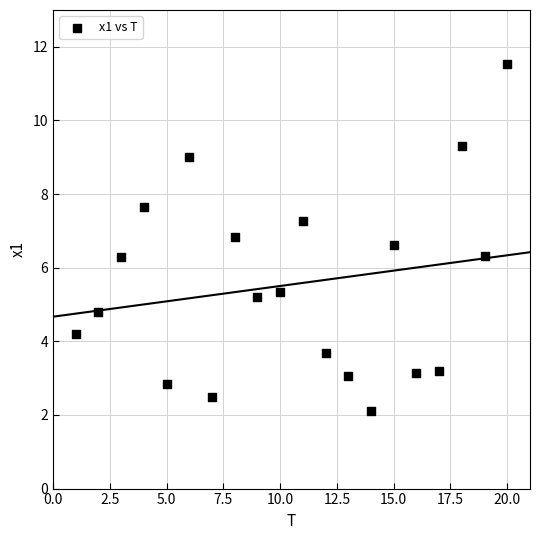

What is the range of X values (max minus min)?

19.0